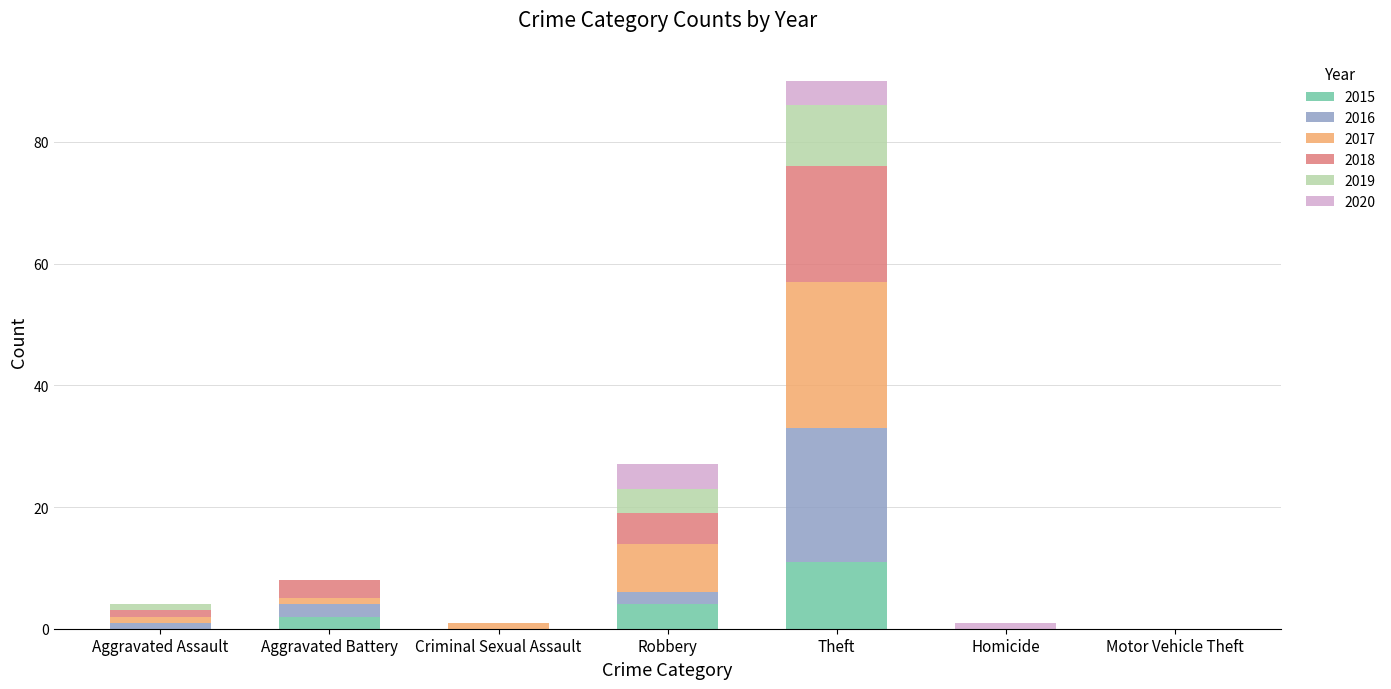

What is the highest value of the 2015 series?

11